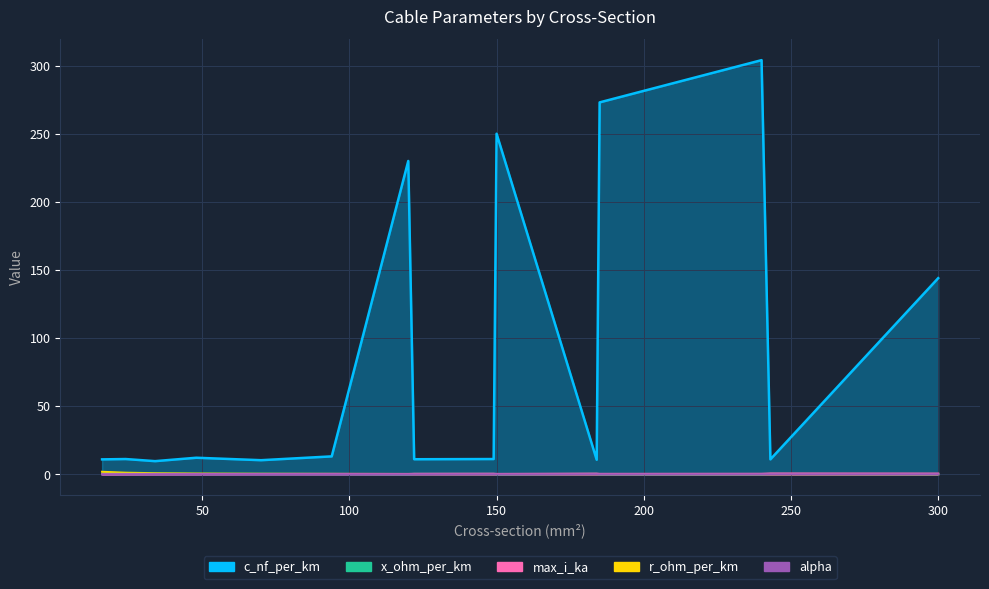

What are all the series names shown in the legend?

c_nf_per_km, x_ohm_per_km, max_i_ka, r_ohm_per_km, alpha